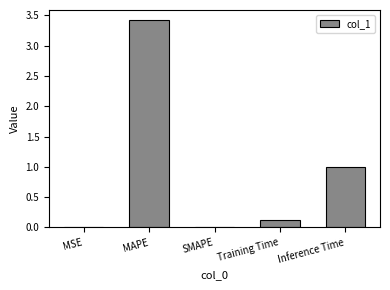

The value at MSE is 0.0. True or false?

True